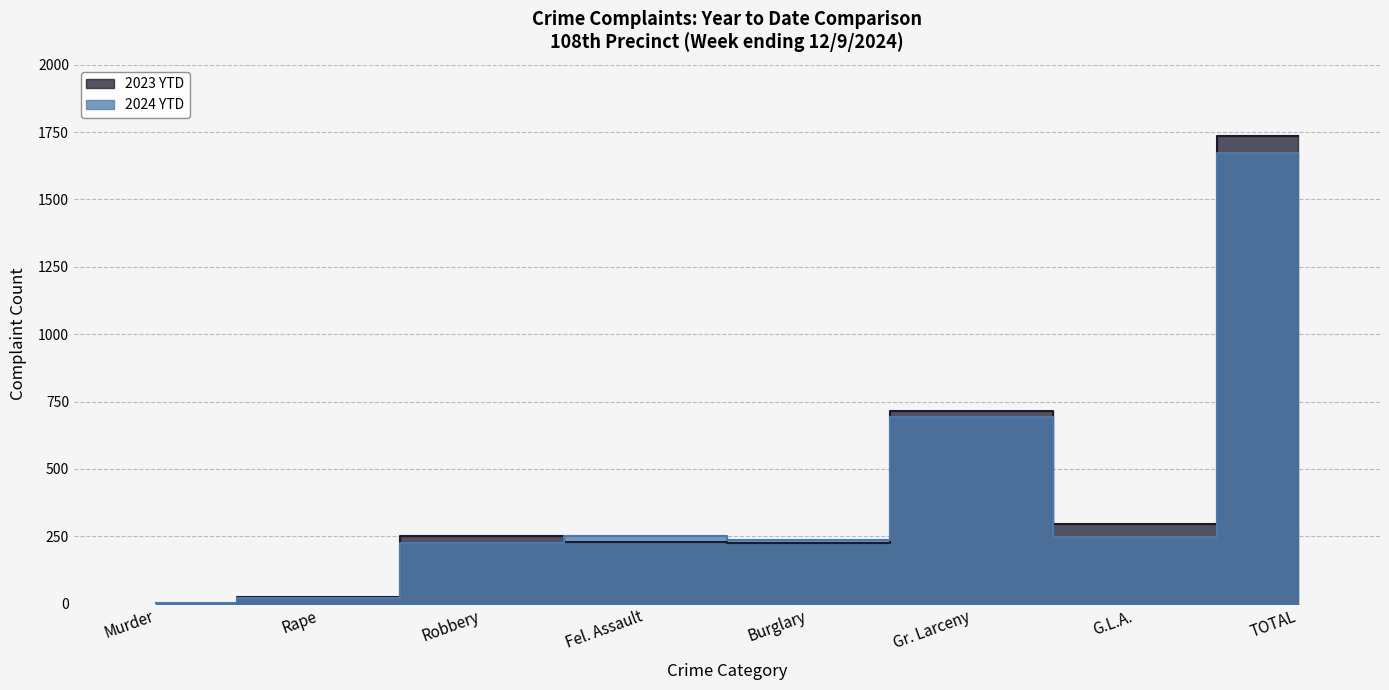

After their last crossing, which series has the higher values: 2024 YTD or 2023 YTD?

2023 YTD